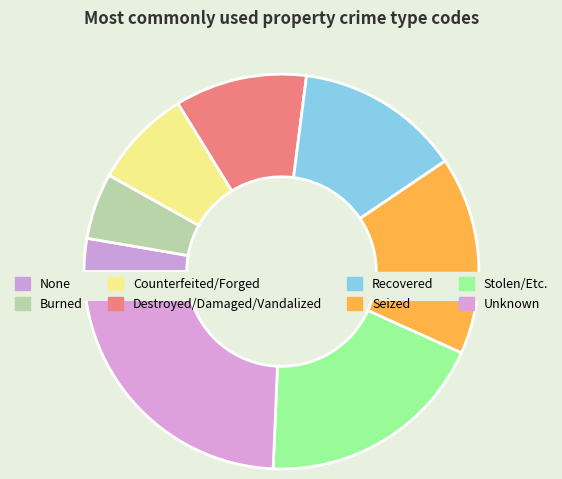

The Counterfeited/Forged slice represents 1% of the pie. True or false?

False